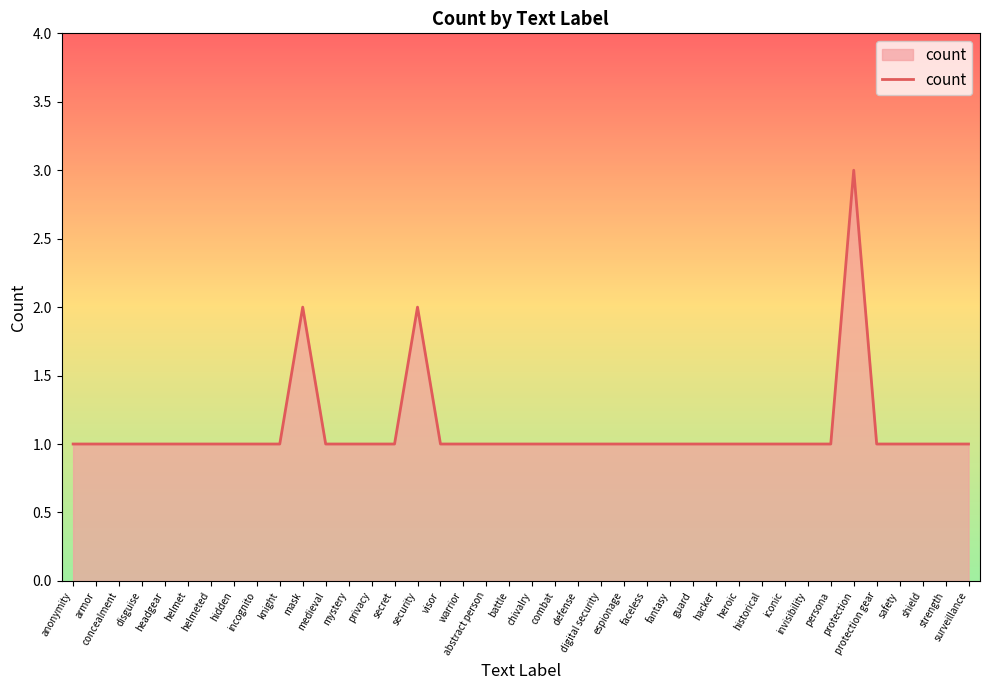

What is the maximum value shown in the chart?

3